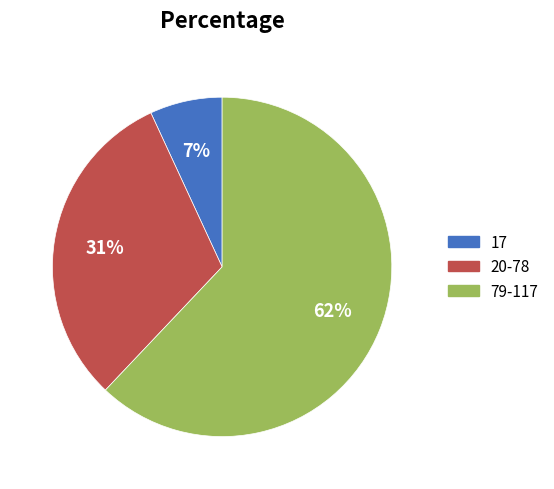

What percentage is the 17 slice, to the nearest percent?

7%